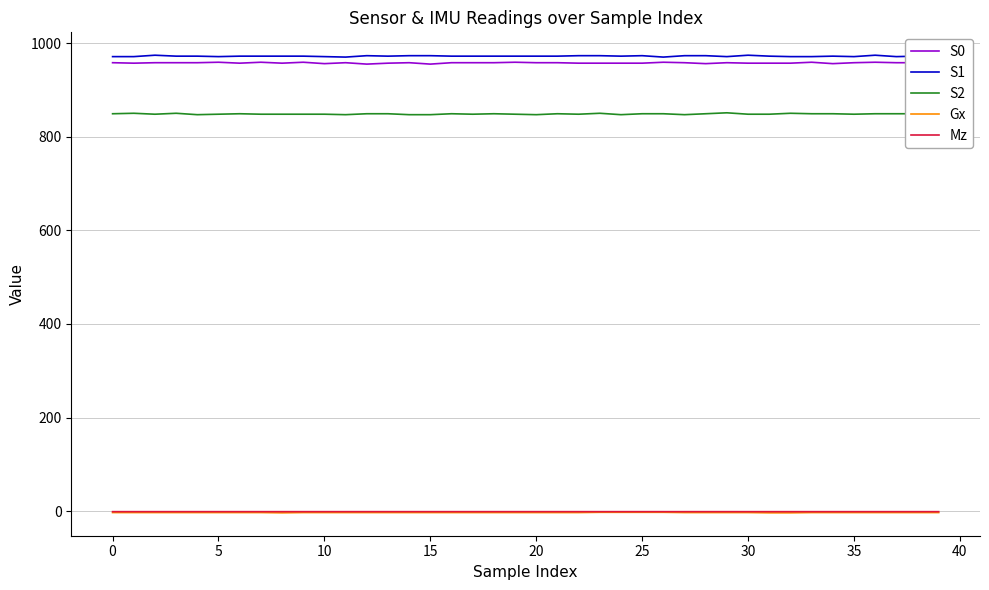

Does the chart have visible grid lines?

Yes